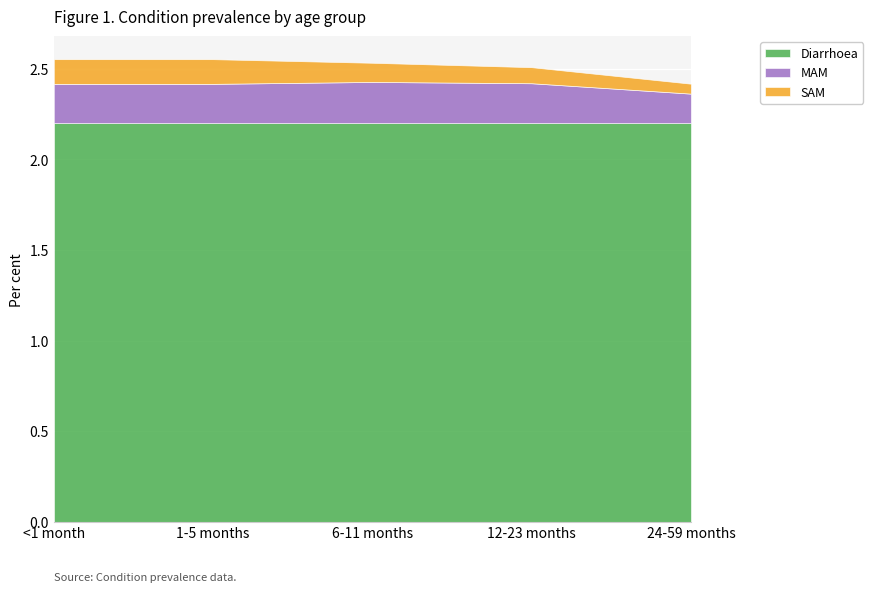

Reading left to right, what are all the values shown in this chart?

Diarrhoea: <1 month=2.2	1-5 months=2.2	6-11 months=2.2	12-23 months=2.2	24-59 months=2.2
MAM: <1 month=0.2	1-5 months=0.2	6-11 months=0.2	12-23 months=0.2	24-59 months=0.2
SAM: <1 month=0.1	1-5 months=0.1	6-11 months=0.1	12-23 months=0.1	24-59 months=0.1